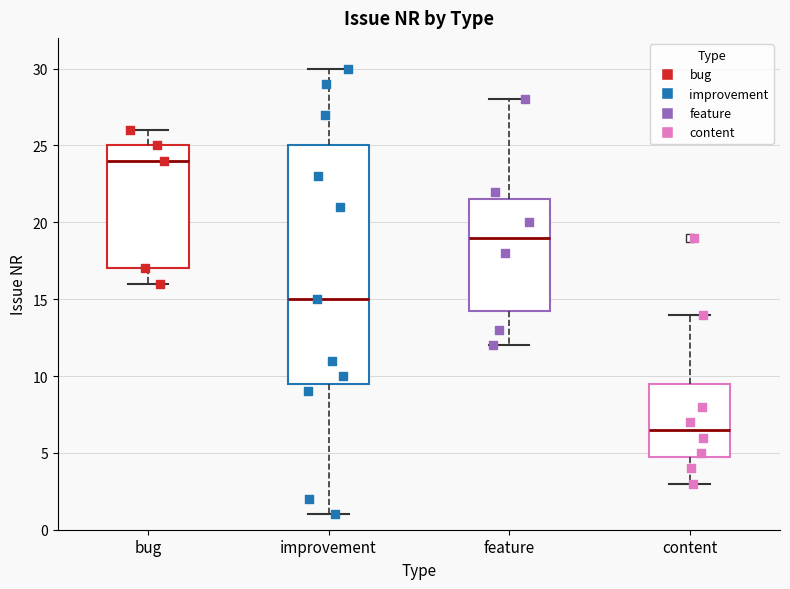

Where is the upper edge of the box for content on the y-axis? The values are not printed on the chart, so give them approximately, as read against the axis.

9.5